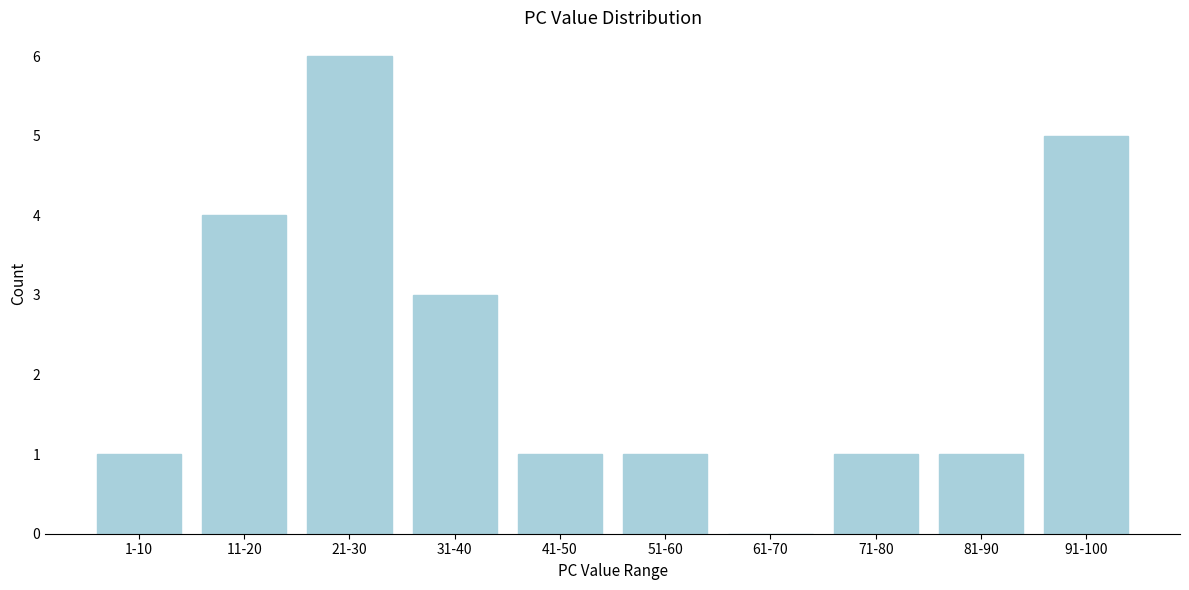

Reading left to right, what are all the values shown in this chart?

1-10=1	11-20=4	21-30=6	31-40=3	41-50=1	51-60=1	61-70=0	71-80=1	81-90=1	91-100=5